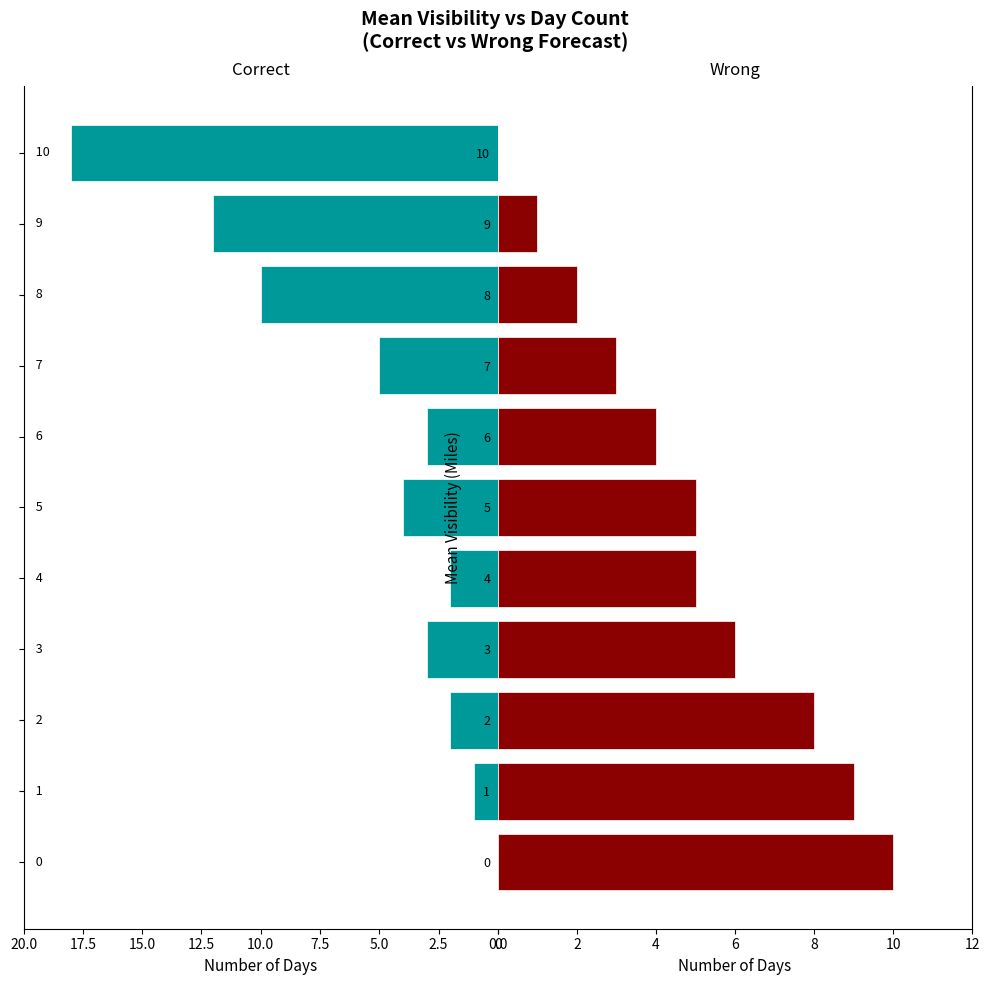

How many series are shown in this chart?

2